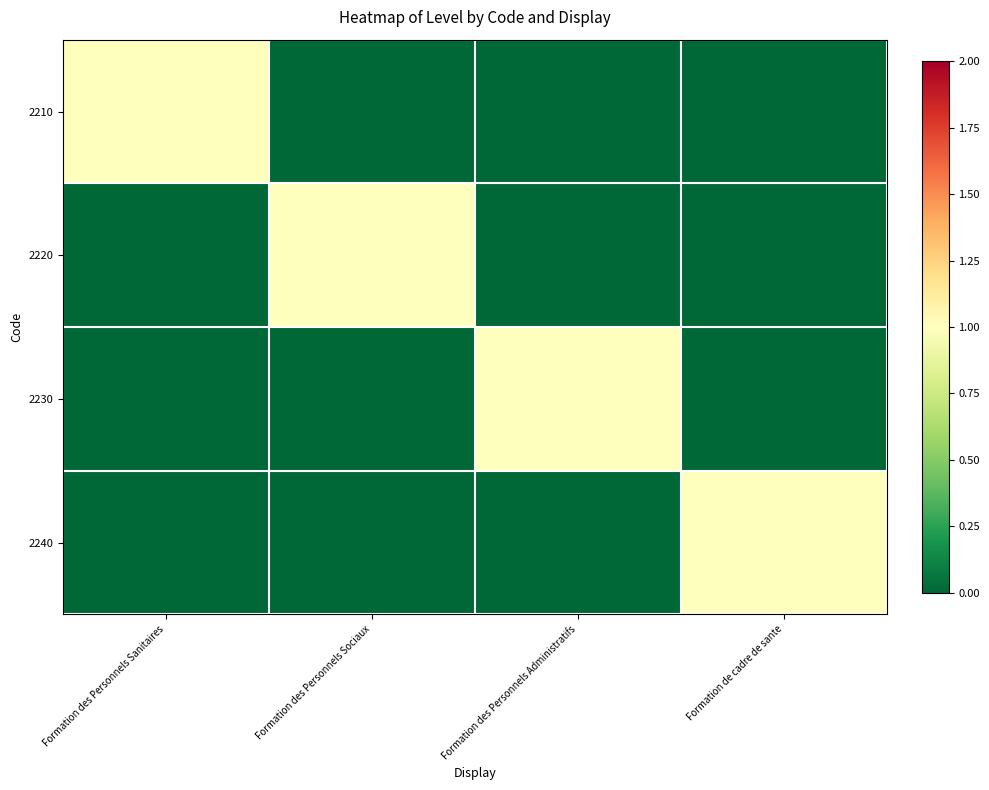

Reading left to right, extract all data points from this chart.

2210: Formation des Personnels Sanitaires=1	Formation des Personnels Sociaux=0	Formation des Personnels Administratifs=0	Formation de cadre de sante=0
2220: Formation des Personnels Sanitaires=0	Formation des Personnels Sociaux=1	Formation des Personnels Administratifs=0	Formation de cadre de sante=0
2230: Formation des Personnels Sanitaires=0	Formation des Personnels Sociaux=0	Formation des Personnels Administratifs=1	Formation de cadre de sante=0
2240: Formation des Personnels Sanitaires=0	Formation des Personnels Sociaux=0	Formation des Personnels Administratifs=0	Formation de cadre de sante=1